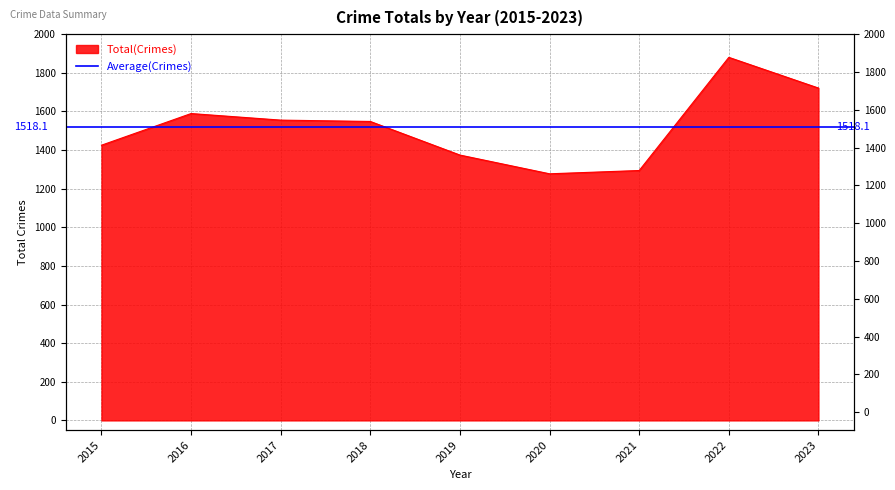

Between 2021 and 2017, which is larger?

2017